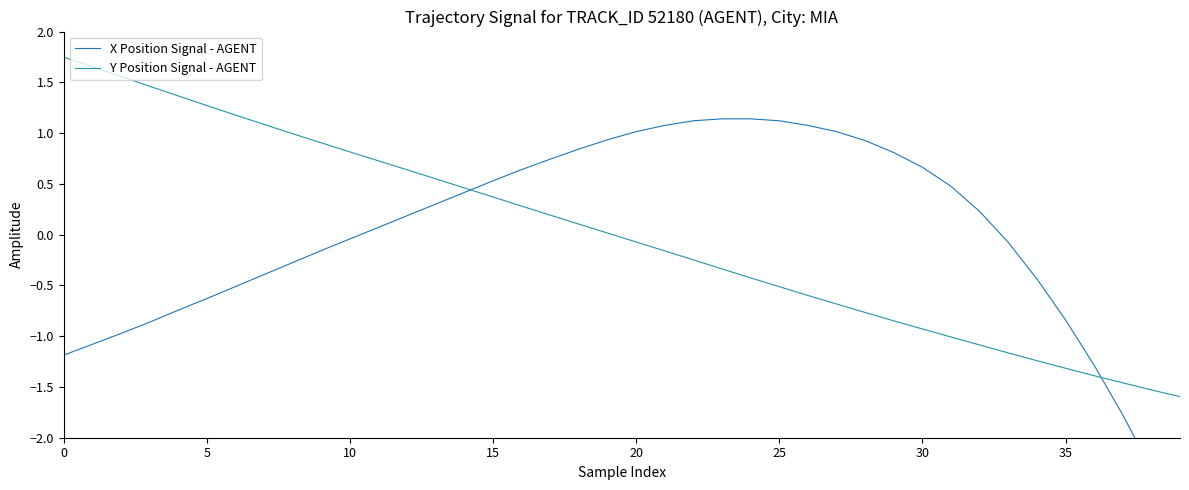

At which category does the chart reach its minimum across all series?

39